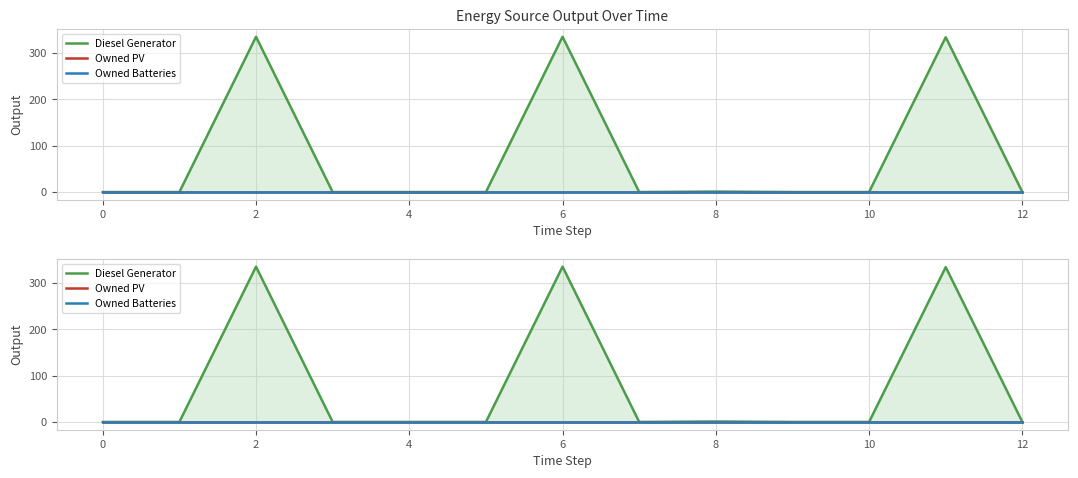

Rank the series by their maximum value, from lowest to highest.

Owned PV, Owned Batteries, Diesel Generator